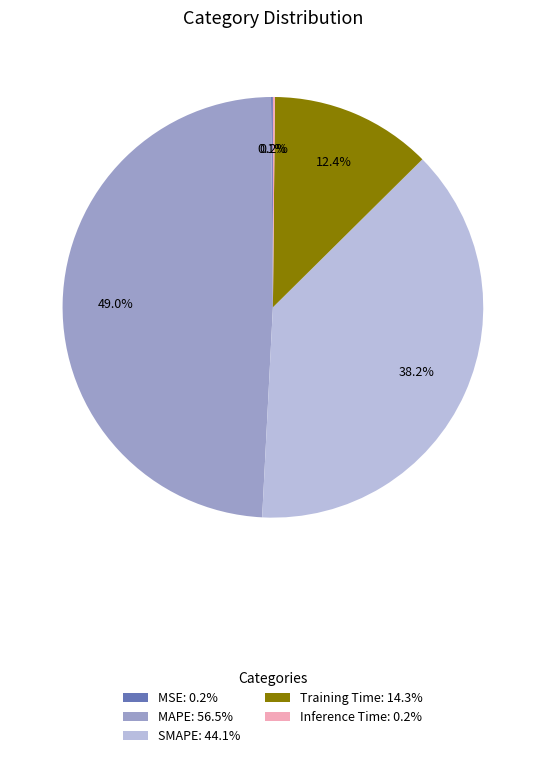

Is there any slice that represents more than half of the pie?

No